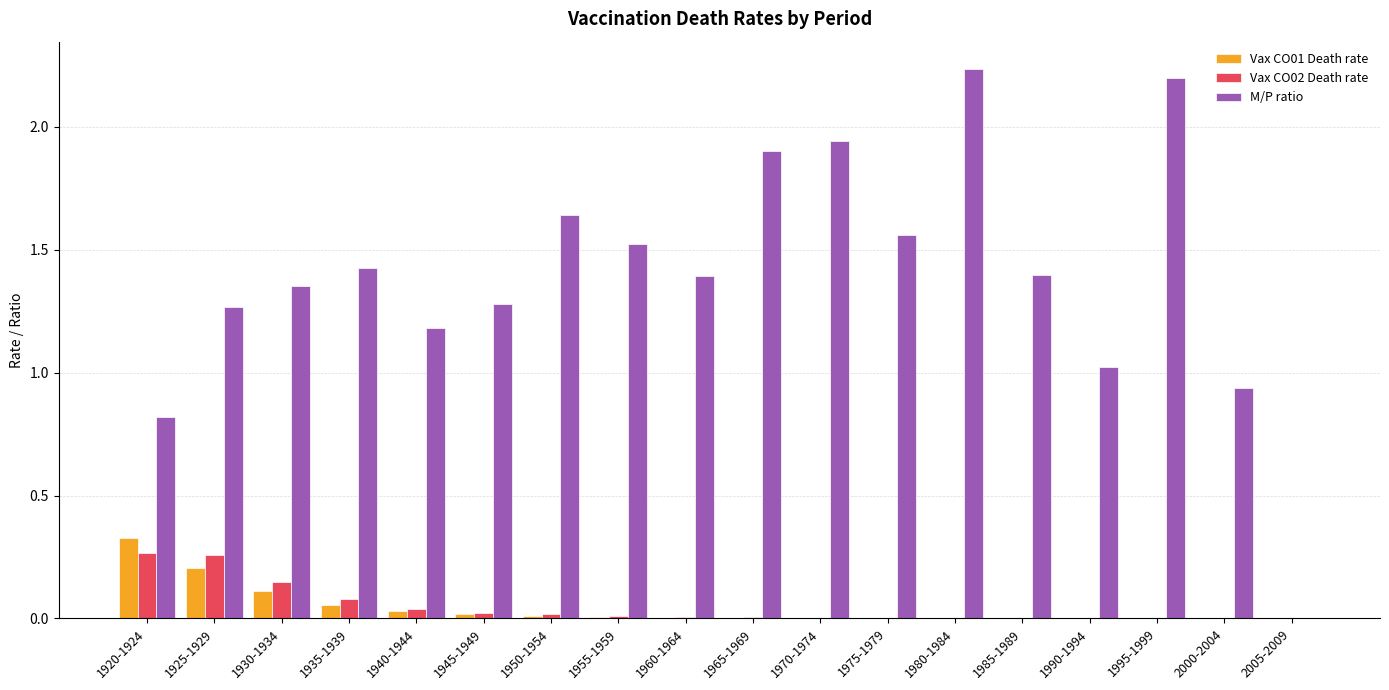

True or false: Vax CO02 Death rate has a value of 0.0 at 1985-1989.

True